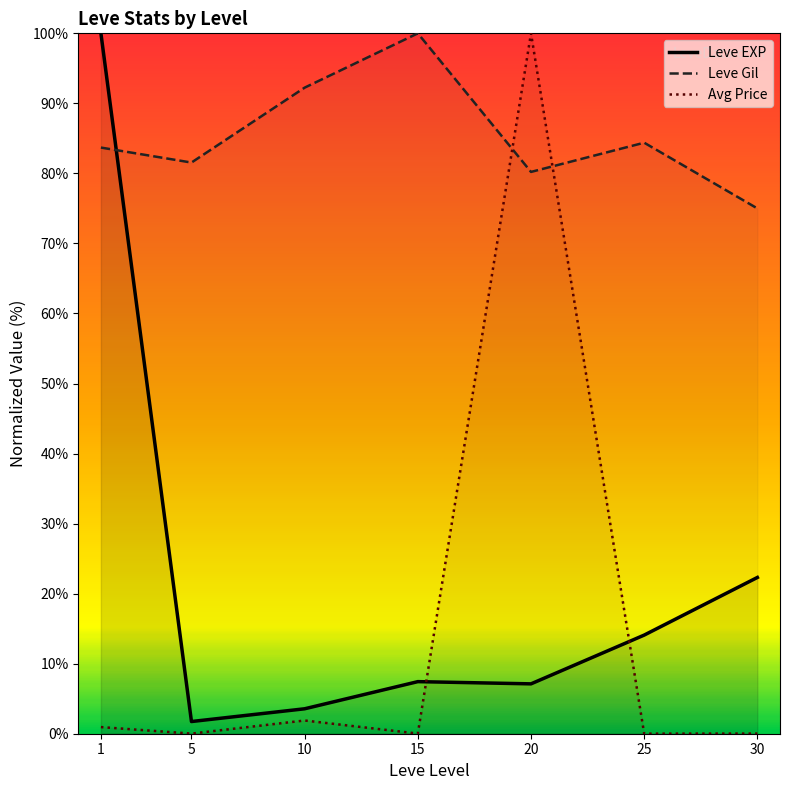

Reading left to right, extract all data points from this chart.

Leve EXP: 1=100.0	5=1.7	10=3.6	15=7.4	20=7.1	25=14.1	30=22.3
Leve Gil: 1=83.7	5=81.6	10=92.2	15=100.0	20=80.2	25=84.4	30=75.0
Avg Price: 1=0.9	5=0.0	10=1.9	15=0.0	20=100.0	25=0.0	30=0.0